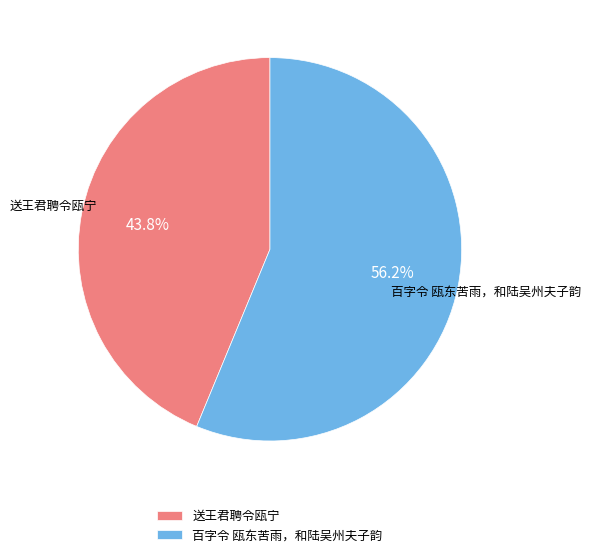

What is the total percentage of 送王君聘令瓯宁 and 百字令 瓯东苦雨，和陆吴州夫子韵?

100.0%